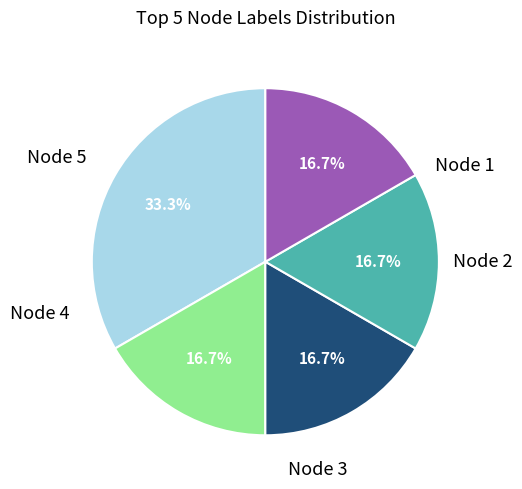

To the nearest percent, what portion does Node 4 represent?

17%